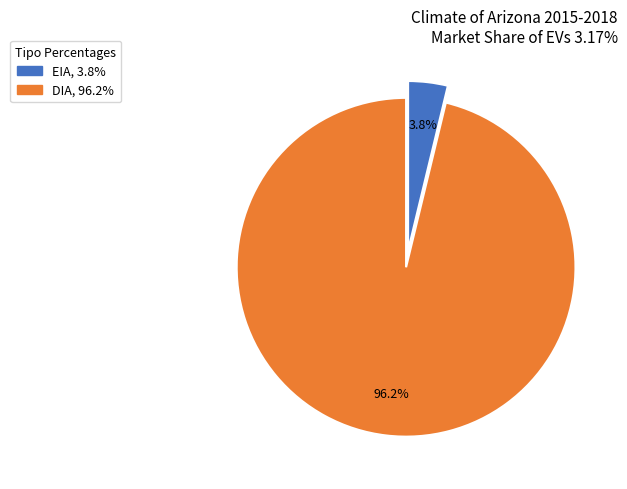

Which category has the biggest portion of the pie?

DIA